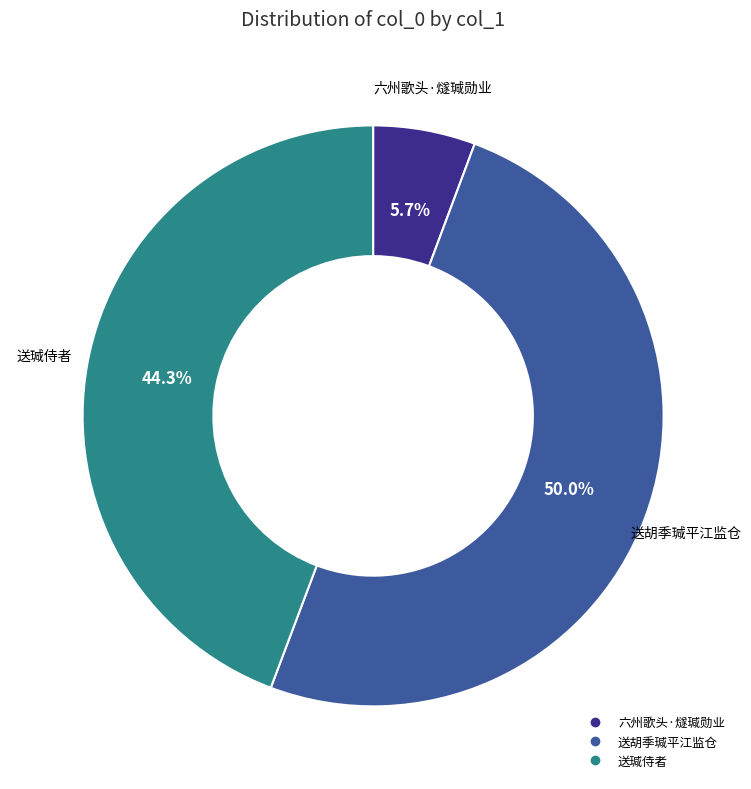

Which category has the biggest portion of the pie?

送胡季瑊平江监仓